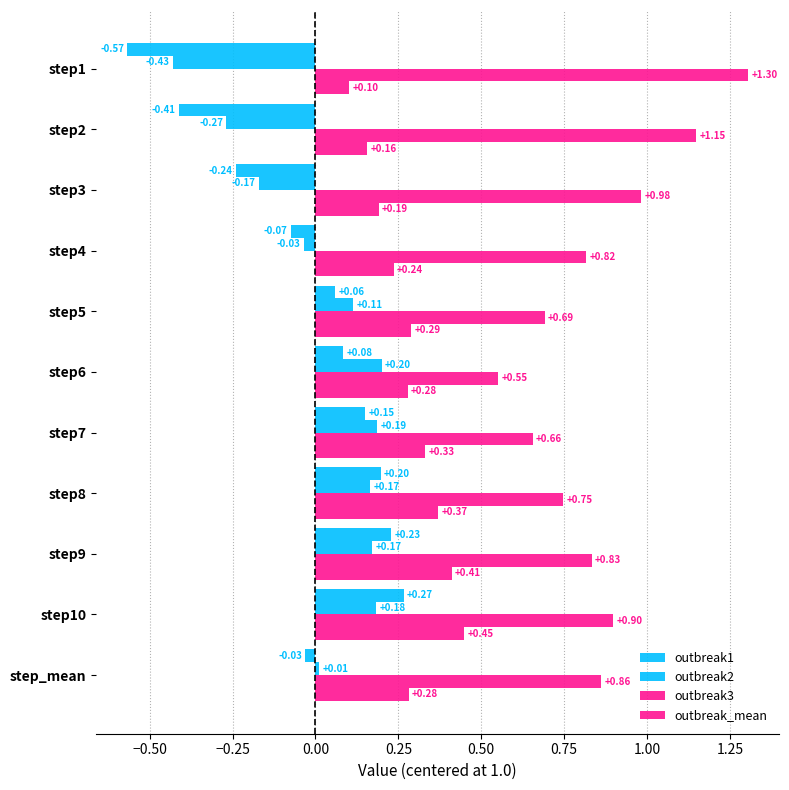

How many data points does each series have?

11